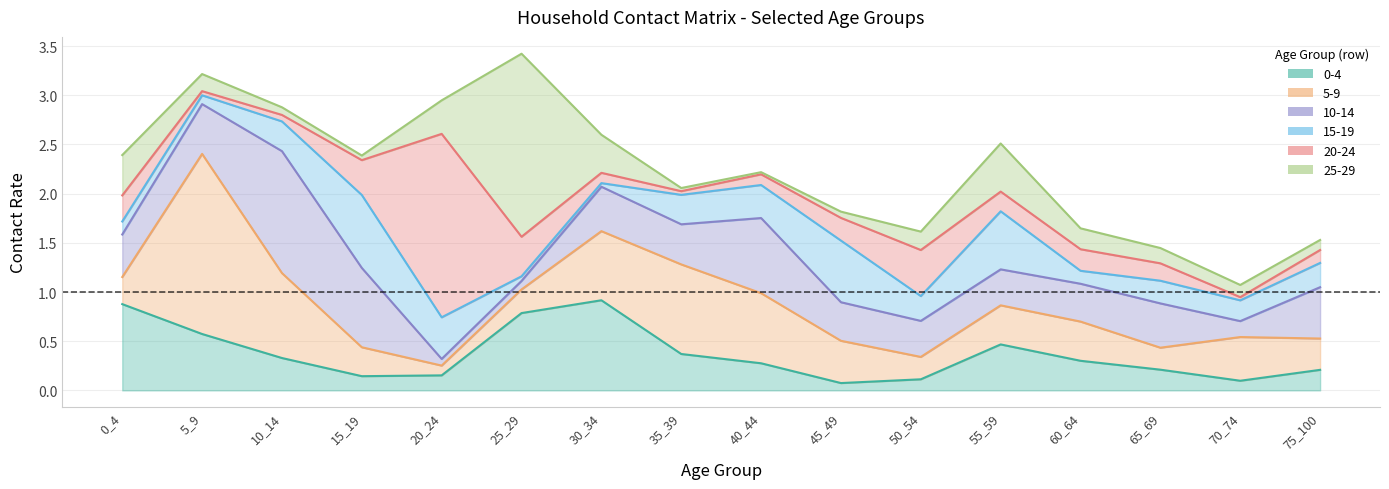

True or false: row2 and row3 cross at least once.

True